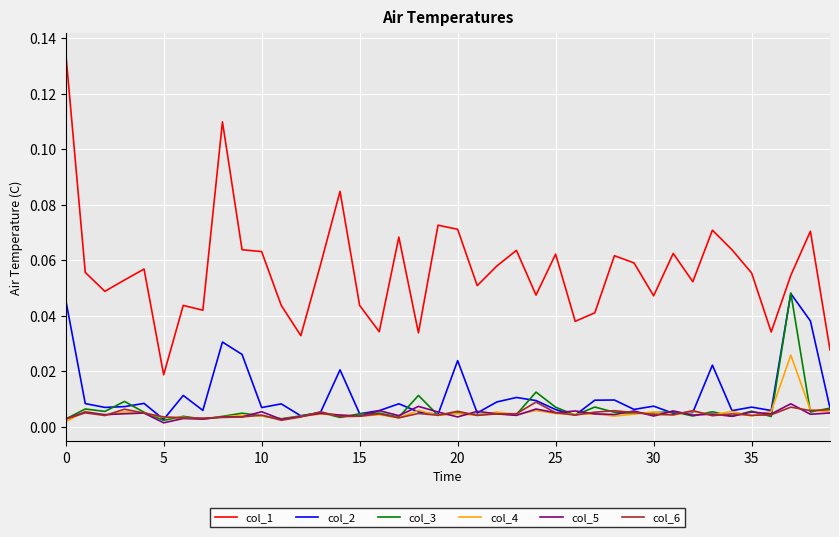

True or false: col_3 and col_1 cross at least once.

False